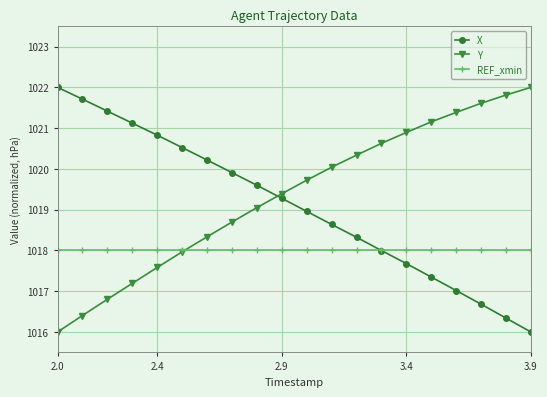

List the series in order of their overall mean, highest first.

Y, X, REF_xmin